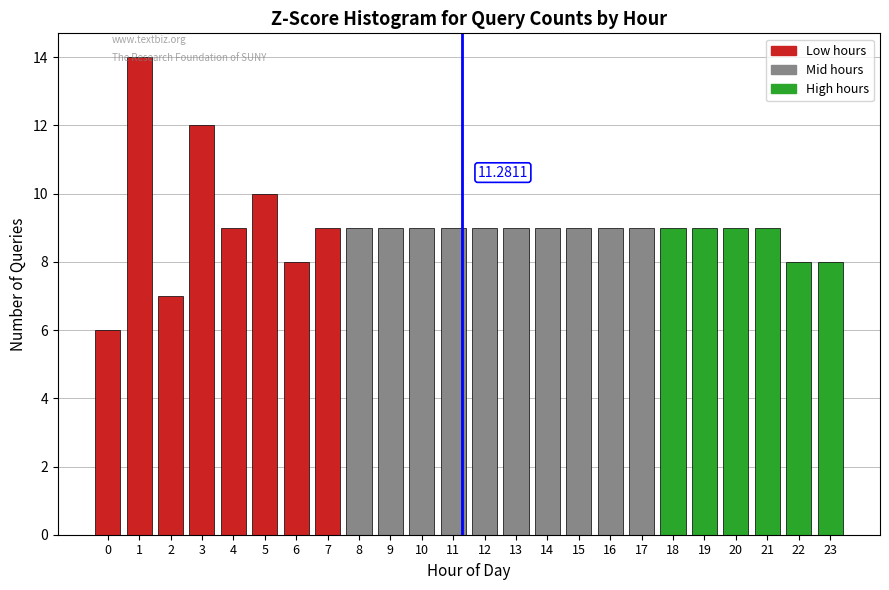

What is the difference between the second highest and second lowest values?

5